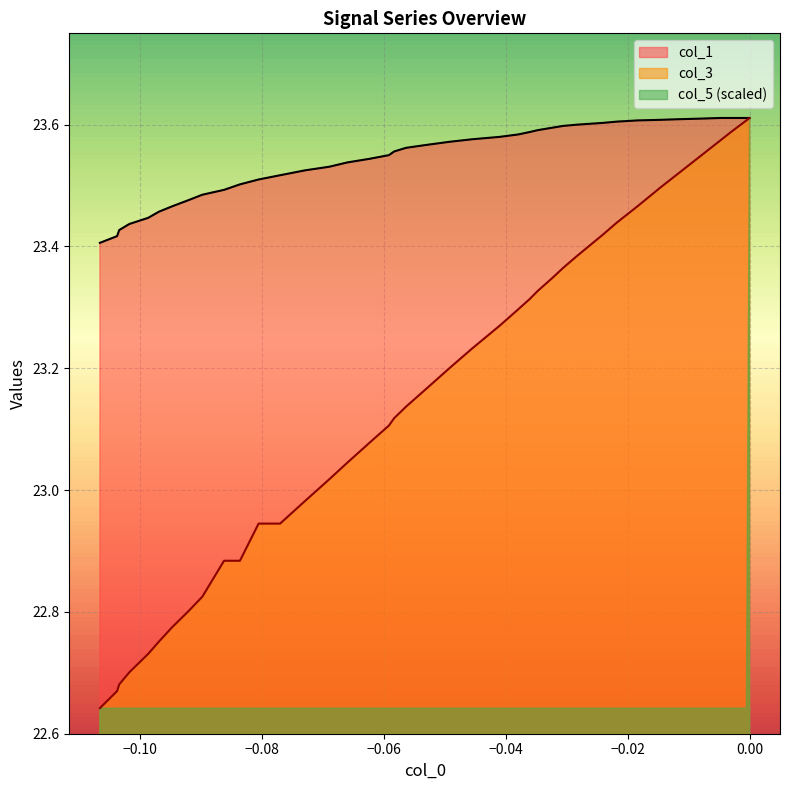

Is the value of col_1 at −0.06 greater than the value of col_3 at −0.06?

Yes